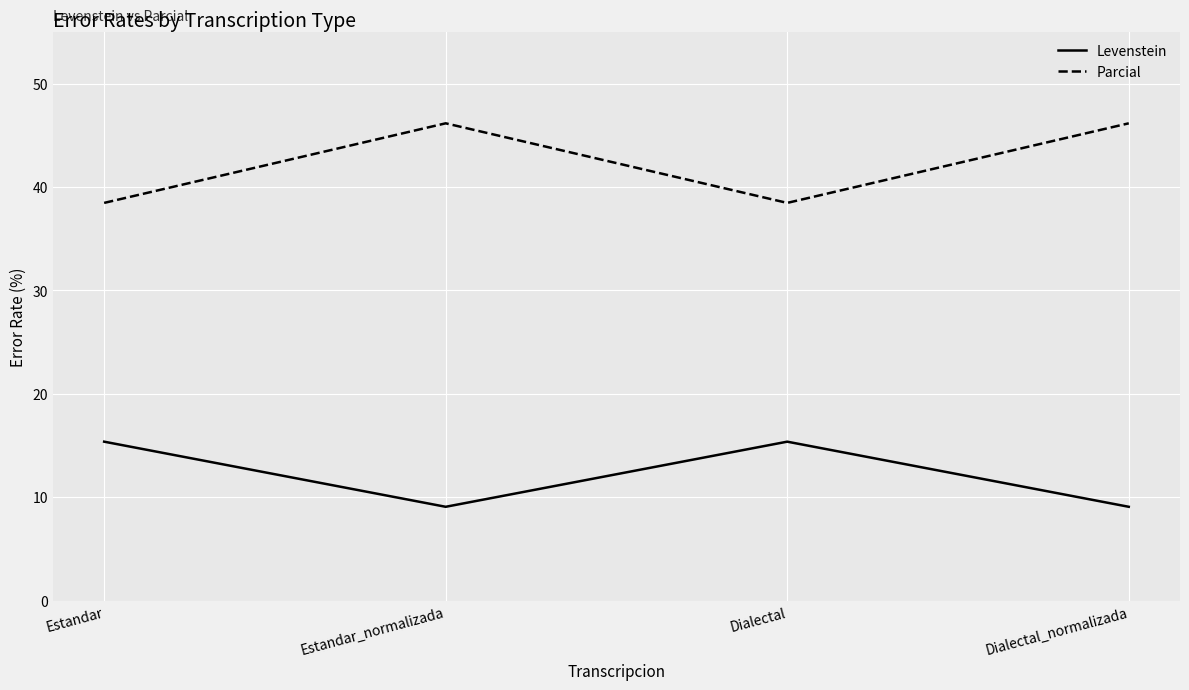

At how many categories does at least one series exceed 15?

4